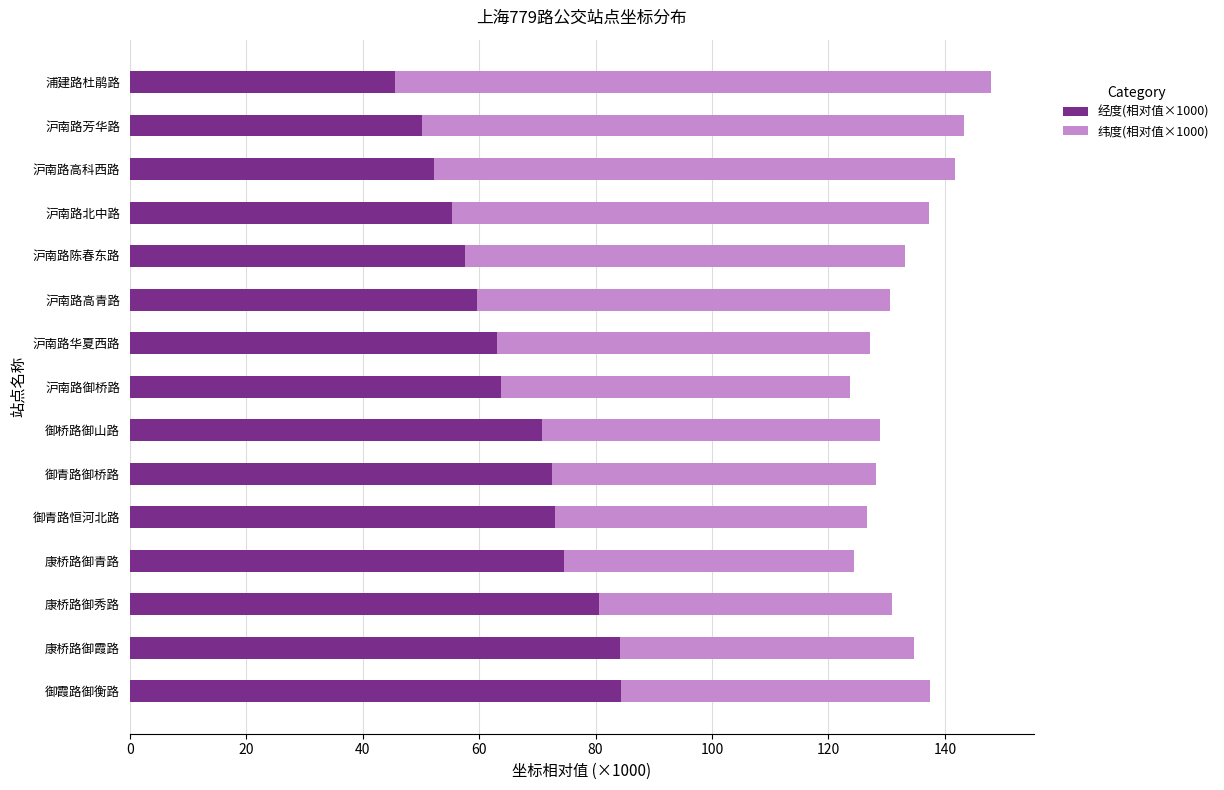

What is the sum of all 经度(相对值×1000) values?

987.4